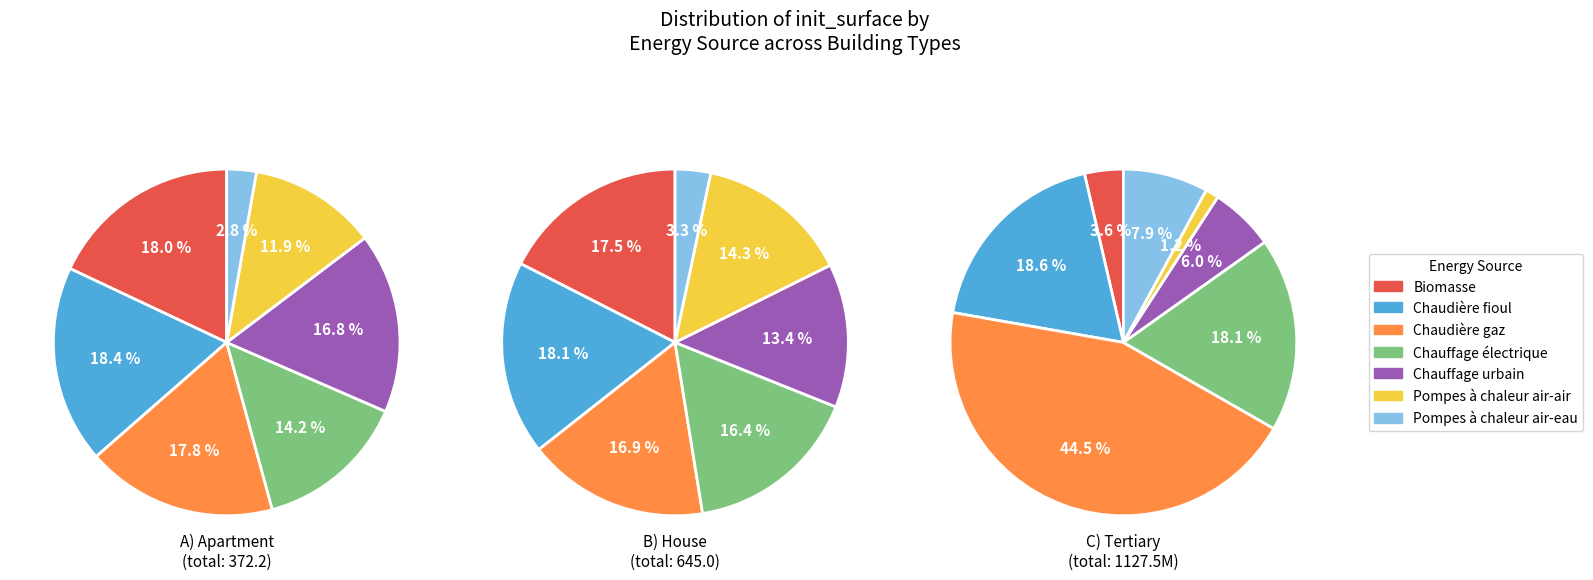

To the nearest percent, what is the difference between the Biomasse and Chauffage urbain slice percentages?

4%